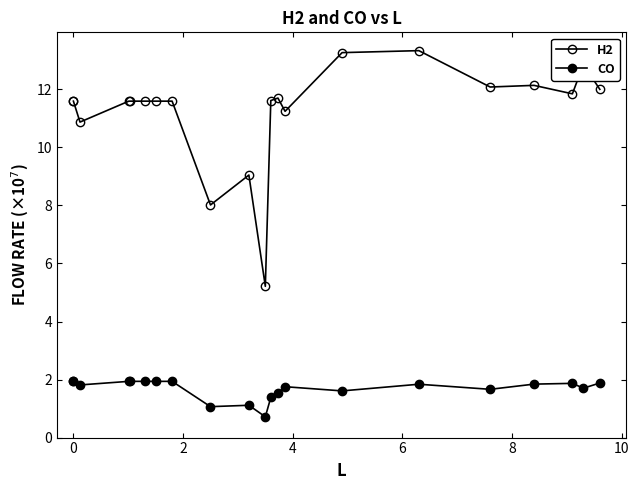

What is the total value across all series at 8?

13.5